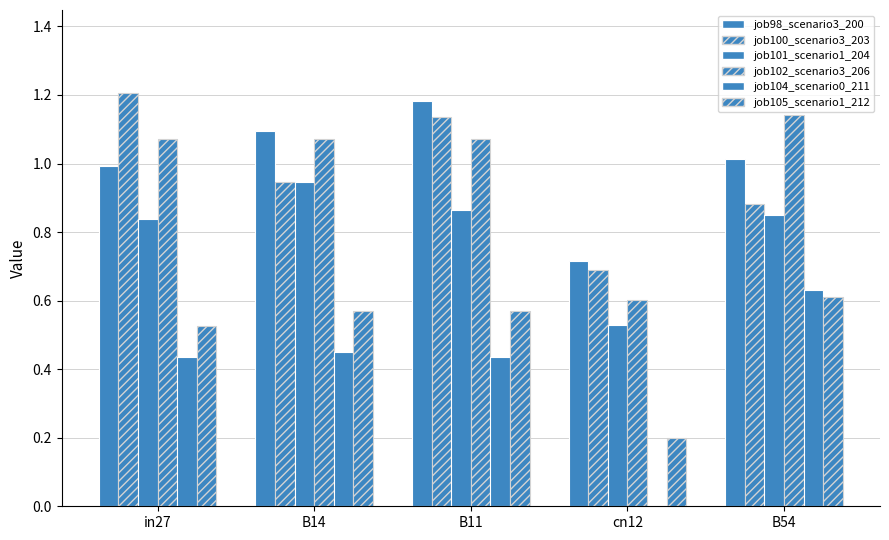

Which series has the widest spread of values?

job104_scenario0_211